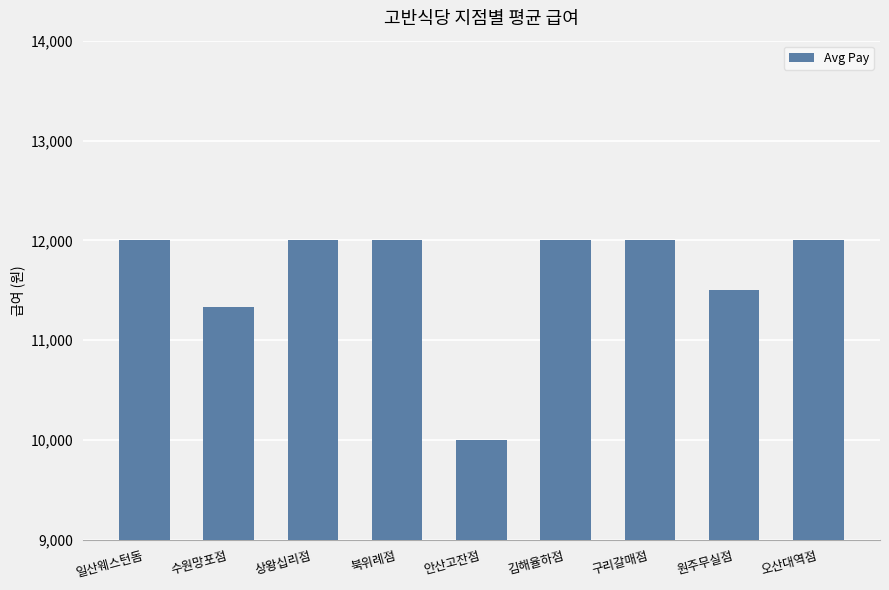

What is the change in value from 수원망포점 to 상왕십리점?

+667